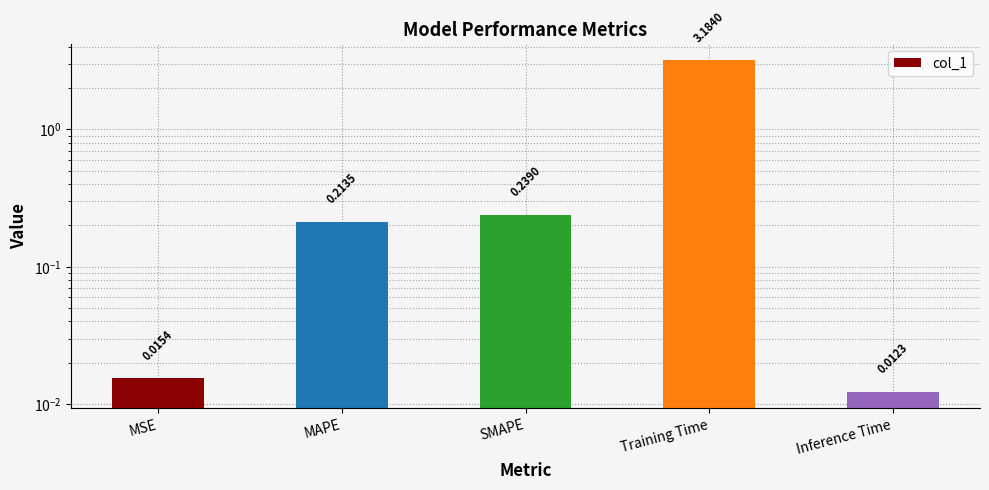

What is the difference between the maximum and minimum values?

3.2